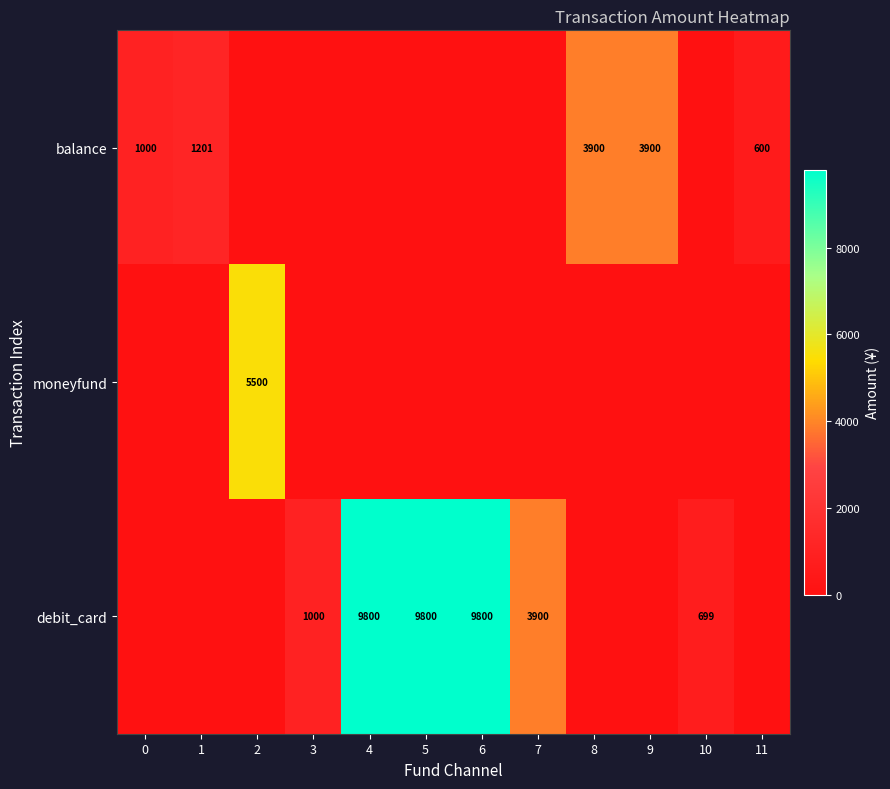

The balance series shows 5292 at 8. True or false?

False